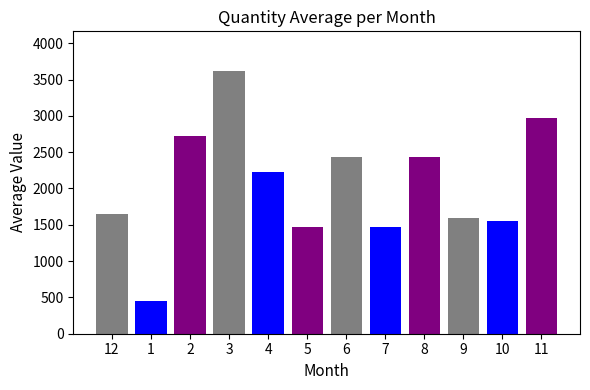

Does the chart contain stacked bars?

No